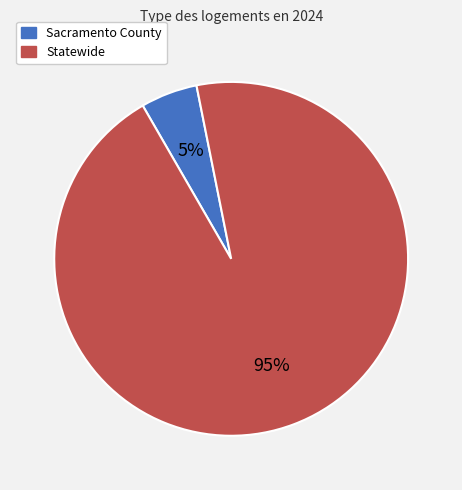

What is the largest slice in the pie chart?

Statewide